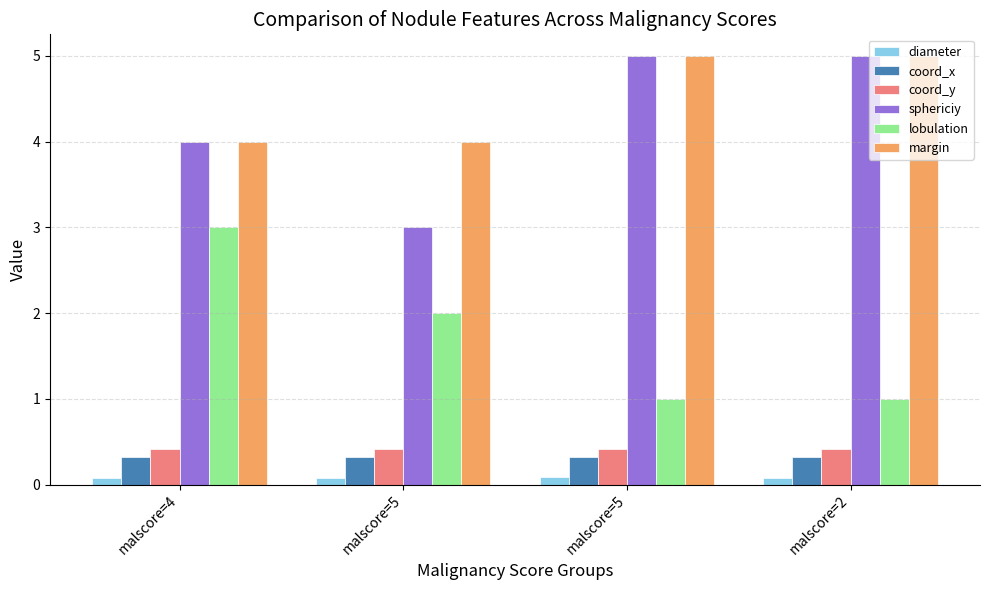

Reading left to right, extract all data points from this chart.

diameter: 0.1	0.1	0.1	0.1
coord_x: 0.3	0.3	0.3	0.3
coord_y: 0.4	0.4	0.4	0.4
sphericiy: 4.0	3.0	5.0	5.0
lobulation: 3.0	2.0	1.0	1.0
margin: 4.0	4.0	5.0	5.0